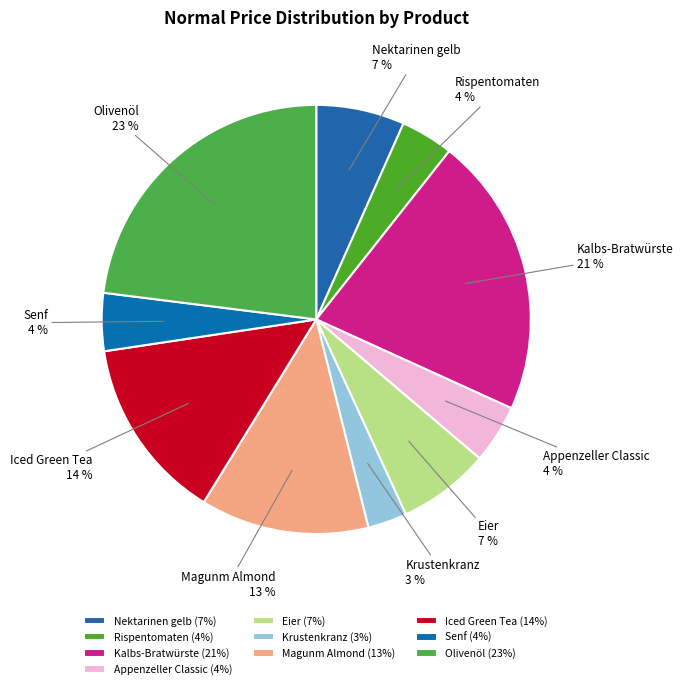

Is there any slice that represents more than half of the pie?

No